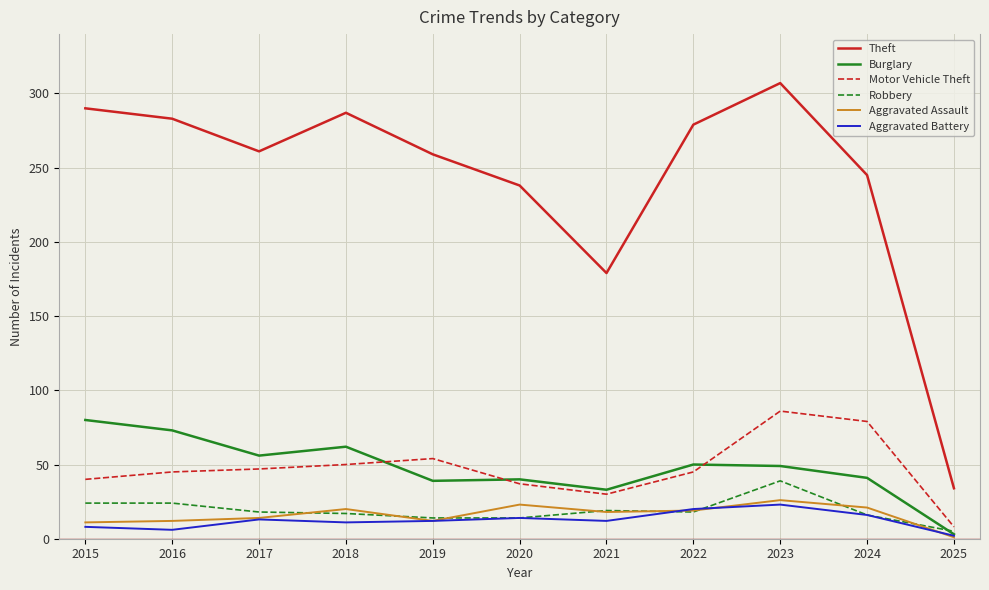

The Motor Vehicle Theft series shows 45 at 2022. True or false?

True